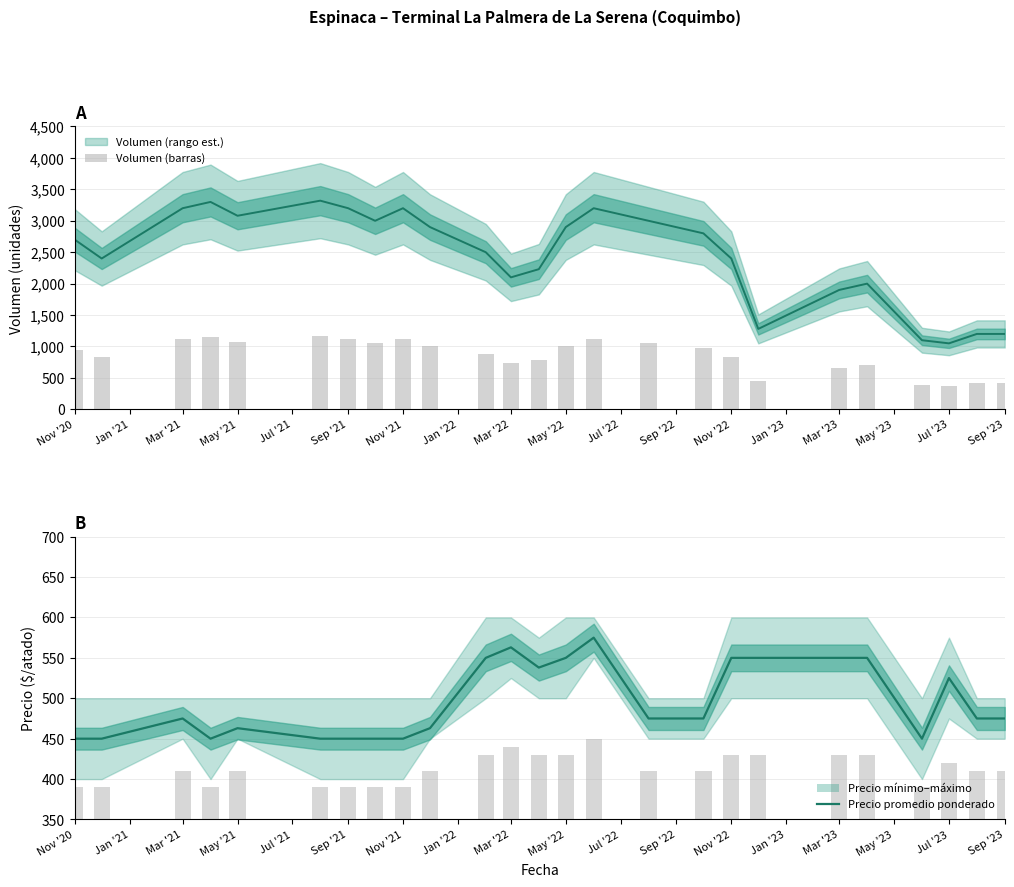

What is the difference between the maximum and minimum values in the Volumen (barras) series?

794.5